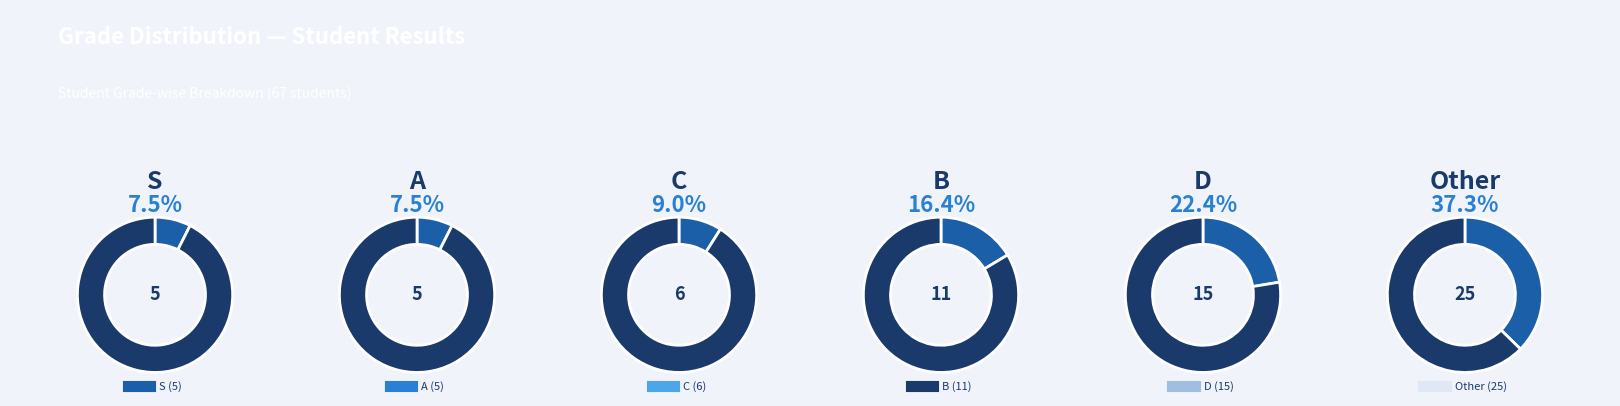

Is B the majority of the pie?

No